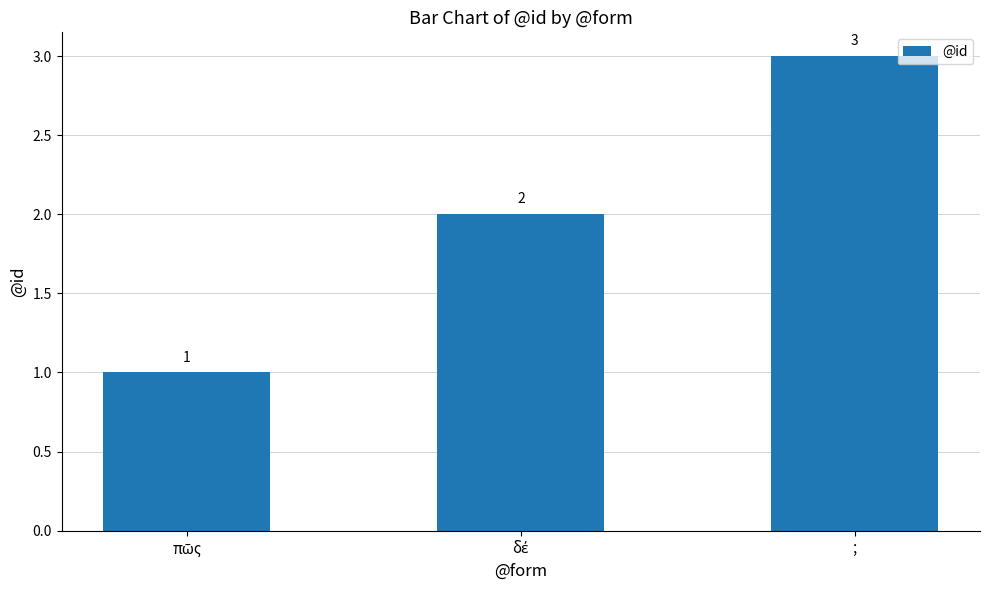

What is the sum of all values?

6